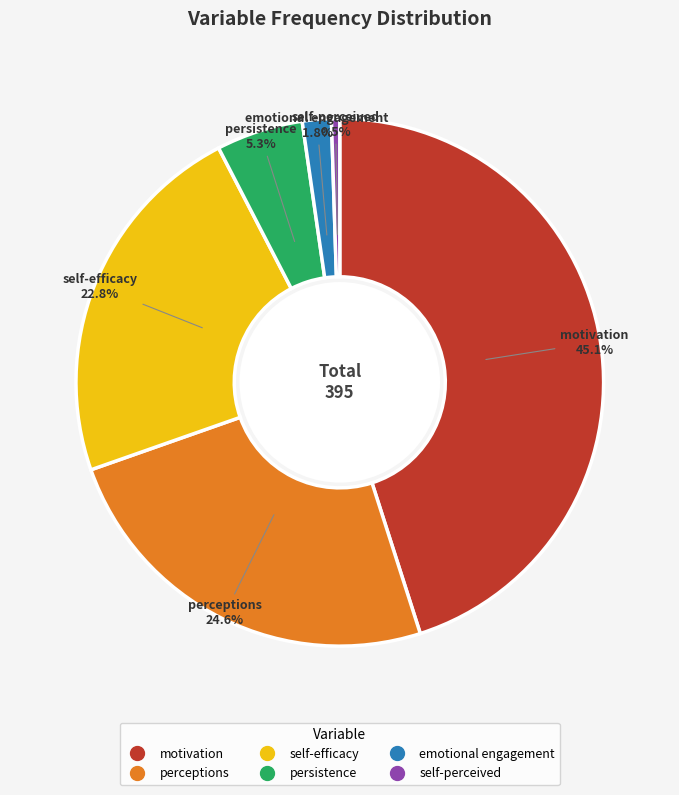

Which has a higher value, motivation or emotional engagement?

motivation